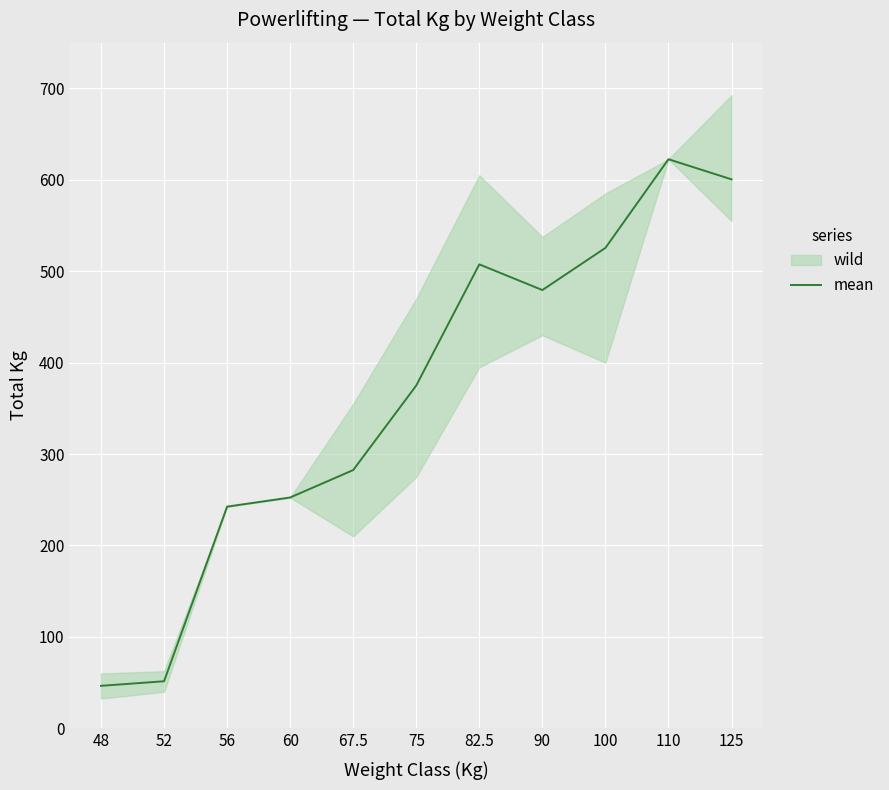

What is the minimum value shown in the chart?

46.5